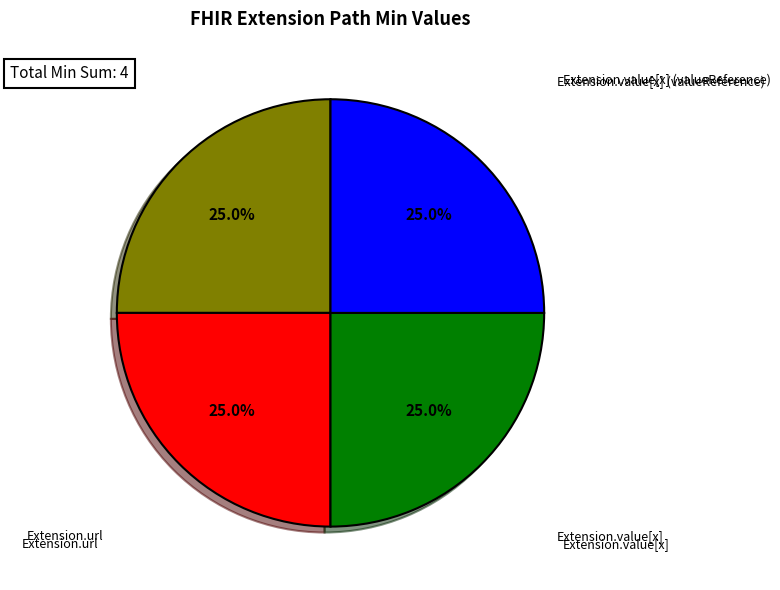

Is there a majority slice in this chart?

No